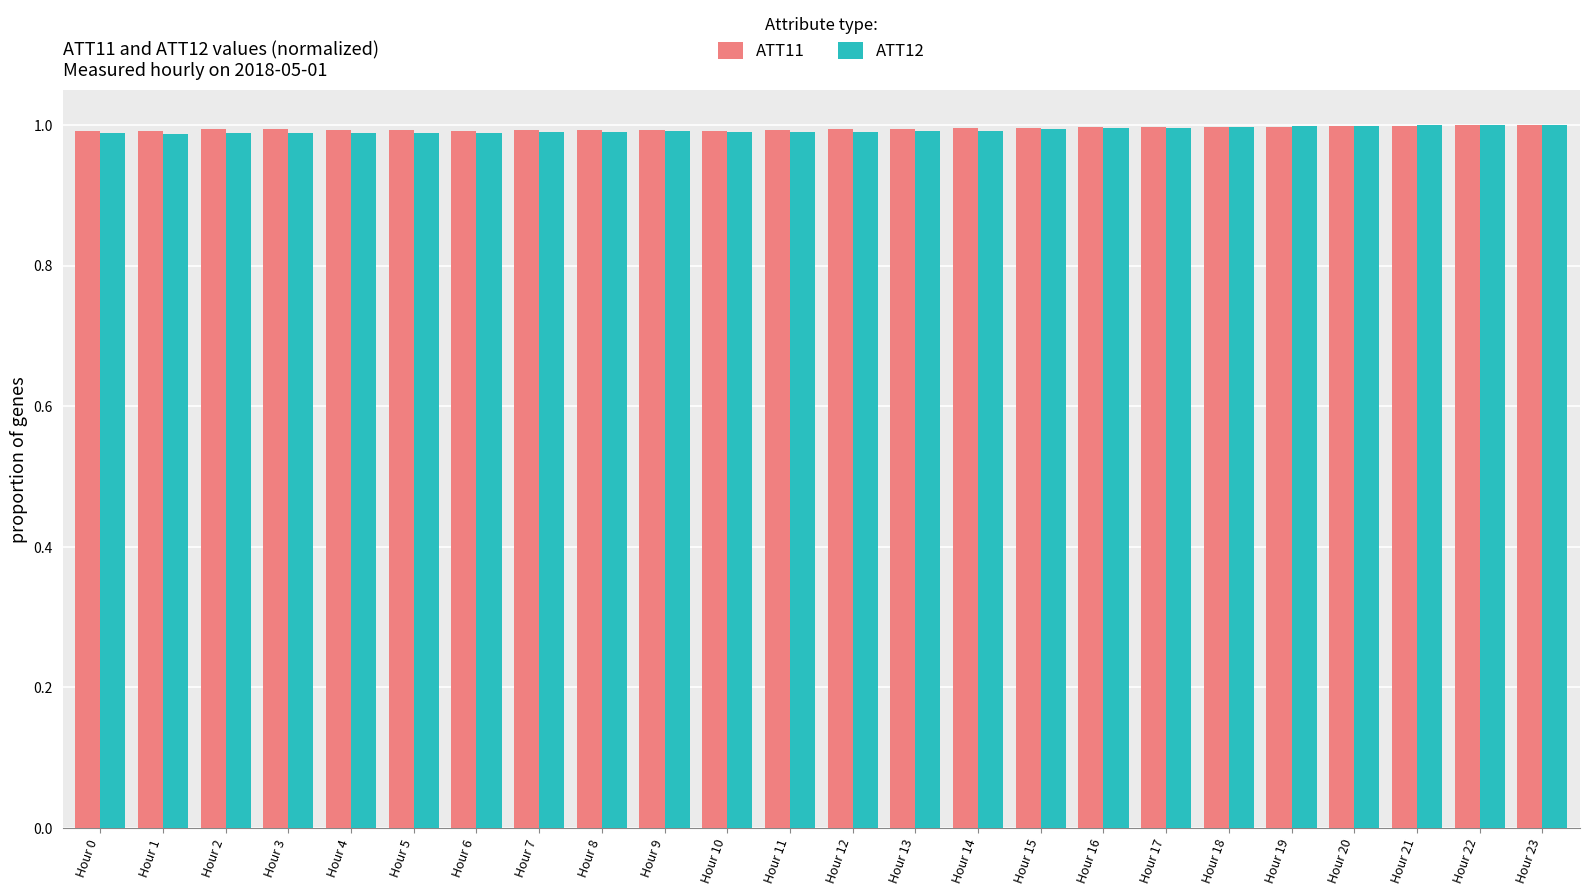

Is it true that ATT12 equals 1.4 at Hour 19?

False